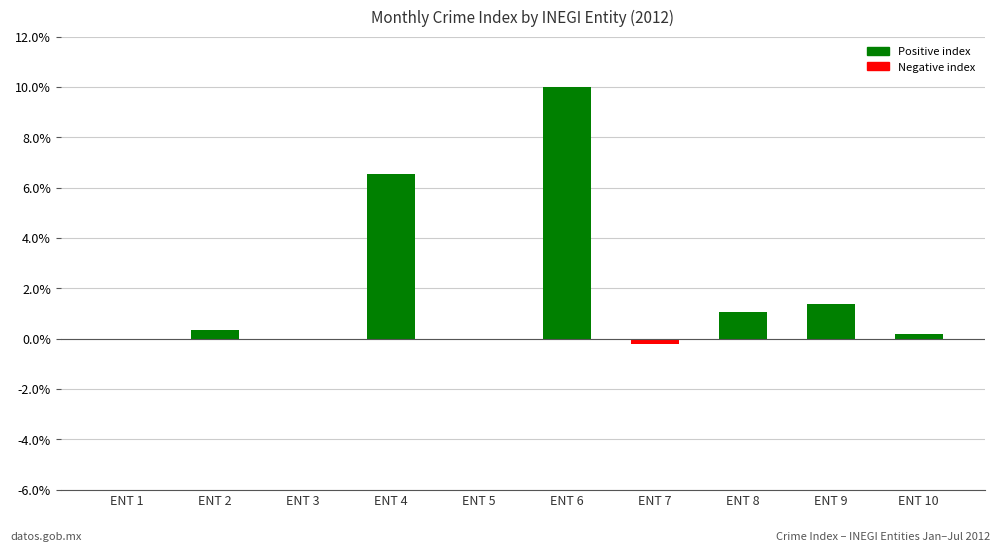

What is the change in value from ENT 6 to ENT 9?

-8.6